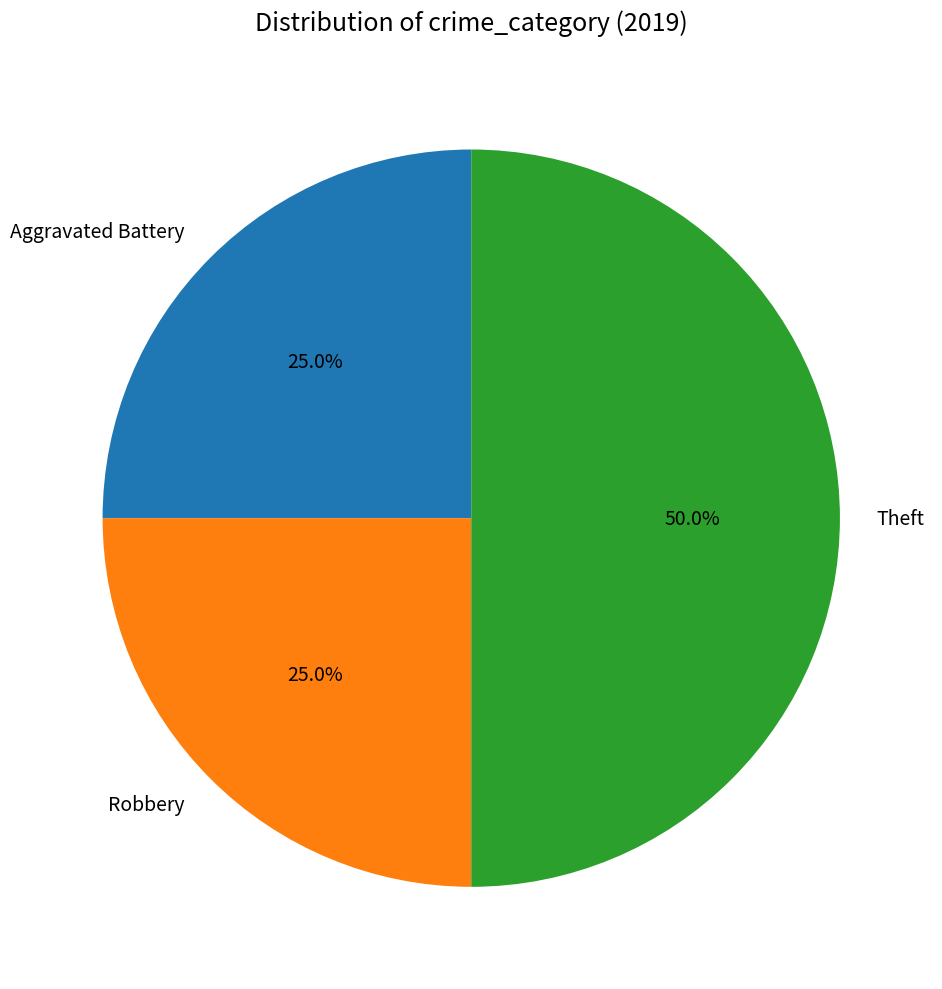

How much of the chart is everything except Theft?

50.0%